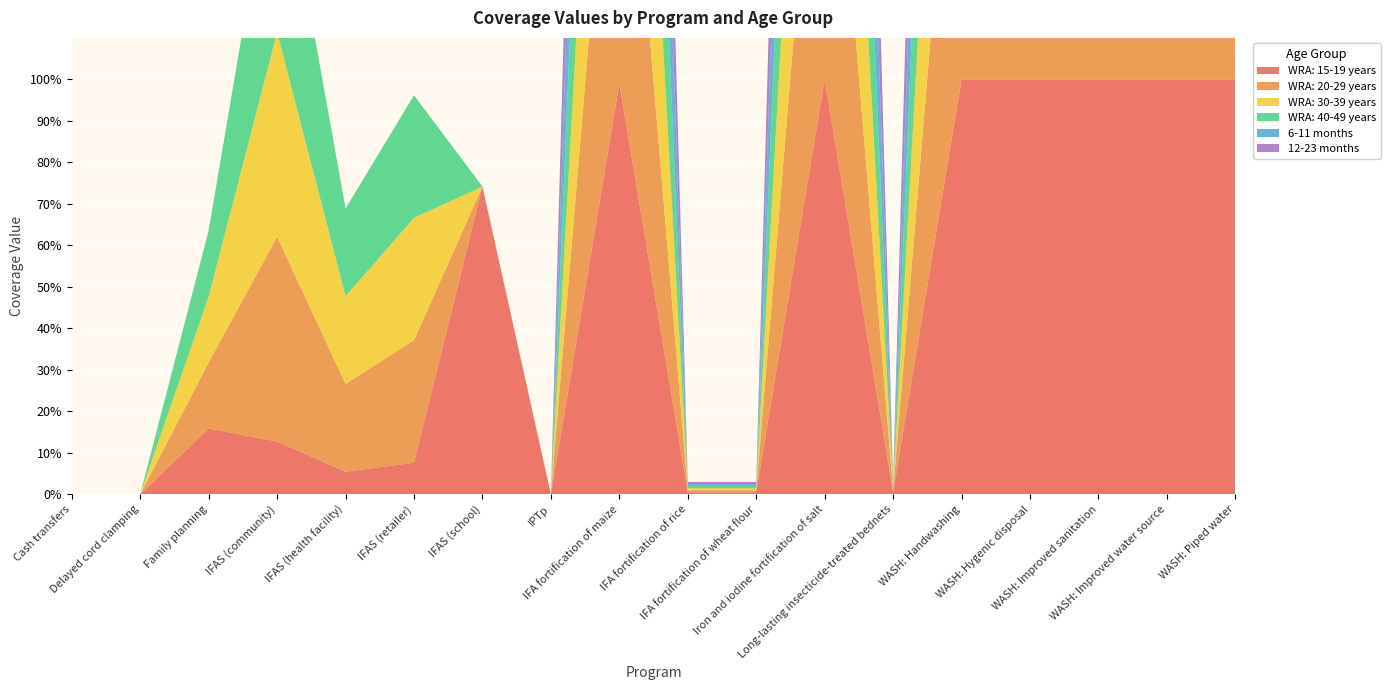

Reading right to left, extract all data points from this chart.

WRA: 15-19 years: 1.0	1.0	1.0	1.0	1.0	0.0	1.0	0.0	0.0	1.0	0.0	0.7	0.1	0.1	0.1	0.2	0.0	0.0
WRA: 20-29 years: 1.0	1.0	1.0	1.0	1.0	0.0	1.0	0.0	0.0	1.0	0.0	0.0	0.3	0.2	0.5	0.2	0.0	0.0
WRA: 30-39 years: 1.0	1.0	1.0	1.0	1.0	0.0	1.0	0.0	0.0	1.0	0.0	0.0	0.3	0.2	0.5	0.2	0.0	0.0
WRA: 40-49 years: 1.0	1.0	1.0	1.0	1.0	0.0	1.0	0.0	0.0	1.0	0.0	0.0	0.3	0.2	0.5	0.2	0.0	0.0
6-11 months: 1.0	1.0	1.0	1.0	1.0	0.0	1.0	0.0	0.0	1.0	0.0	0.0	0.0	0.0	0.0	0.0	0.0	0.0
12-23 months: 1.0	1.0	1.0	1.0	1.0	0.0	1.0	0.0	0.0	1.0	0.0	0.0	0.0	0.0	0.0	0.0	0.0	0.0